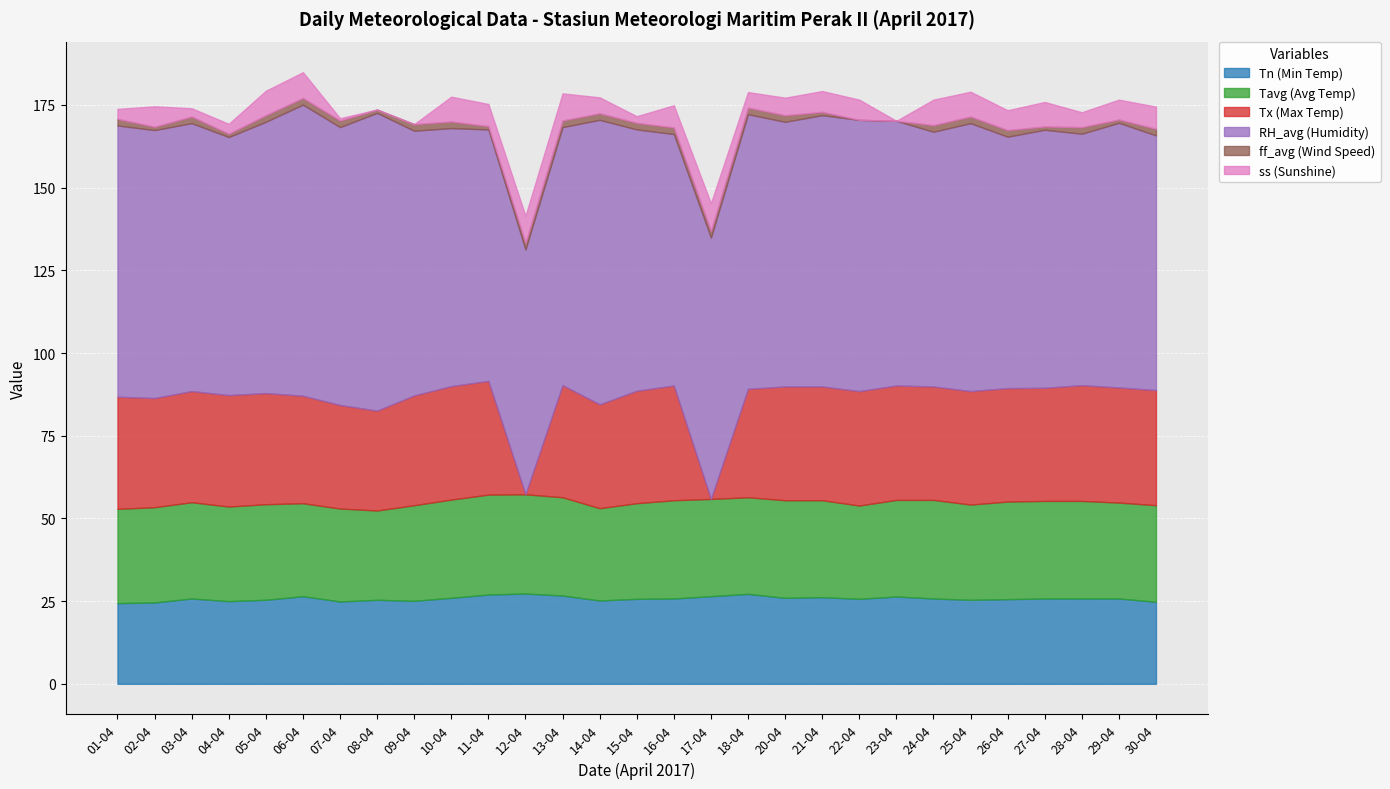

List the labels in order of Tx (Max Temp) value, smallest first.

12-04, 17-04, 08-04, 07-04, 14-04, 06-04, 18-04, 02-04, 09-04, 03-04, 05-04, 04-04, 01-04, 13-04, 15-04, 27-04, 10-04, 24-04, 25-04, 26-04, 11-04, 20-04, 21-04, 22-04, 23-04, 16-04, 29-04, 30-04, 28-04